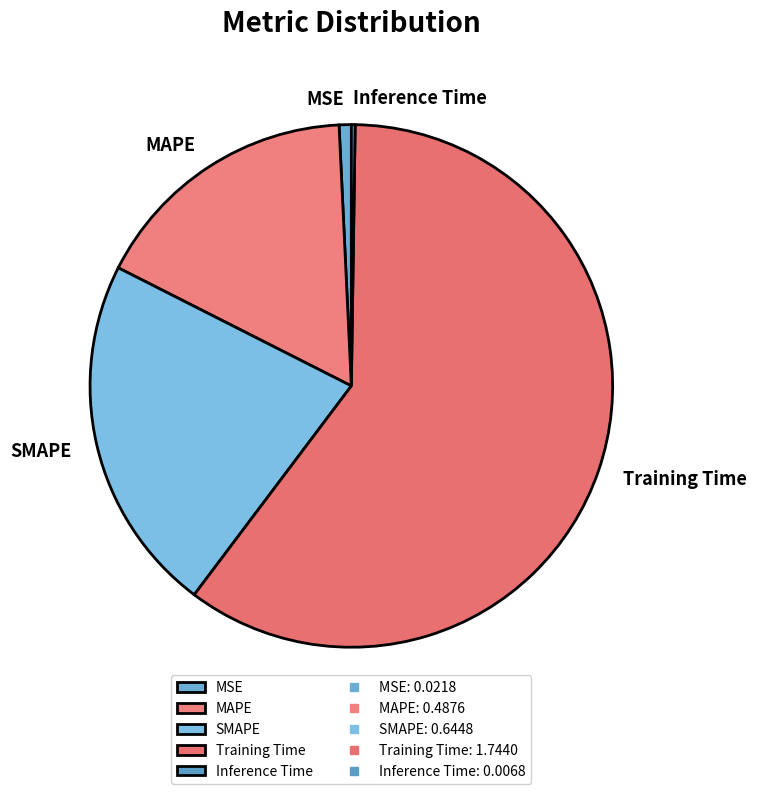

Do SMAPE and MAPE together represent more than half of the pie?

No